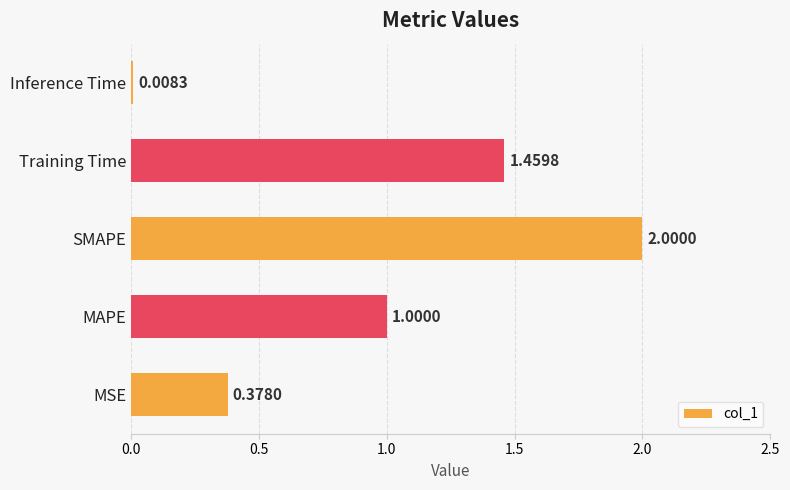

List the labels in order of value, largest first.

SMAPE, Training Time, MAPE, MSE, Inference Time